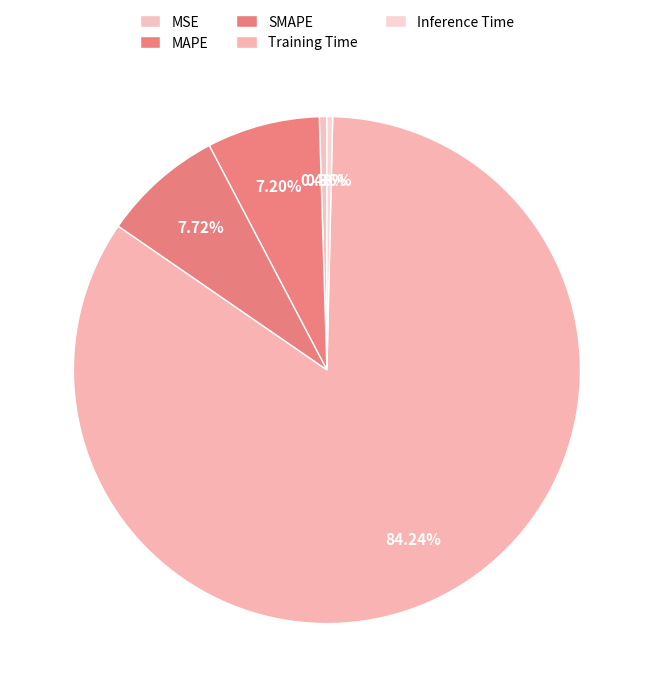

Is it true that Inference Time is 0% of the pie?

True